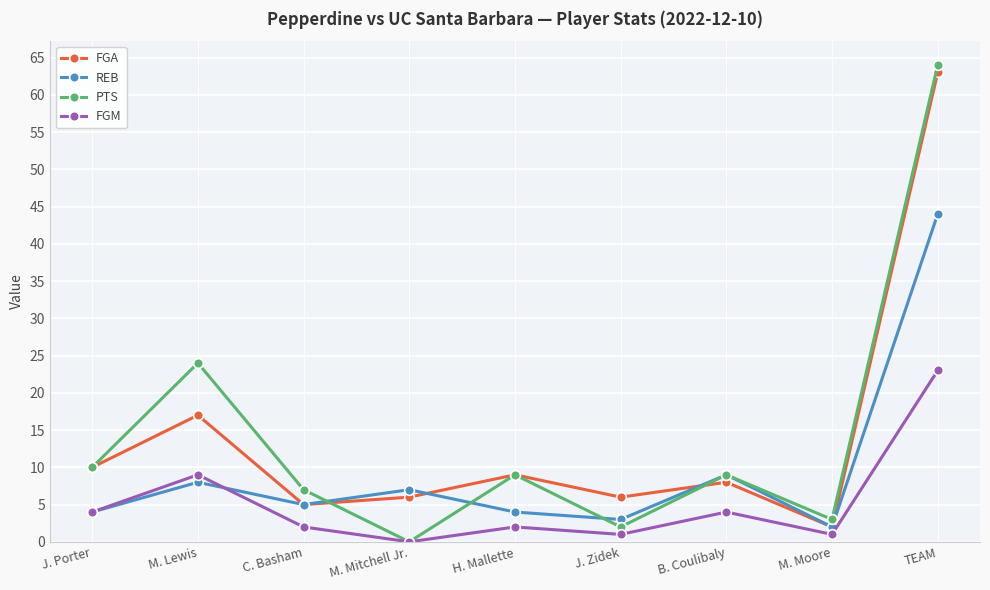

At which category does PTS reach its first local valley?

M. Mitchell Jr.